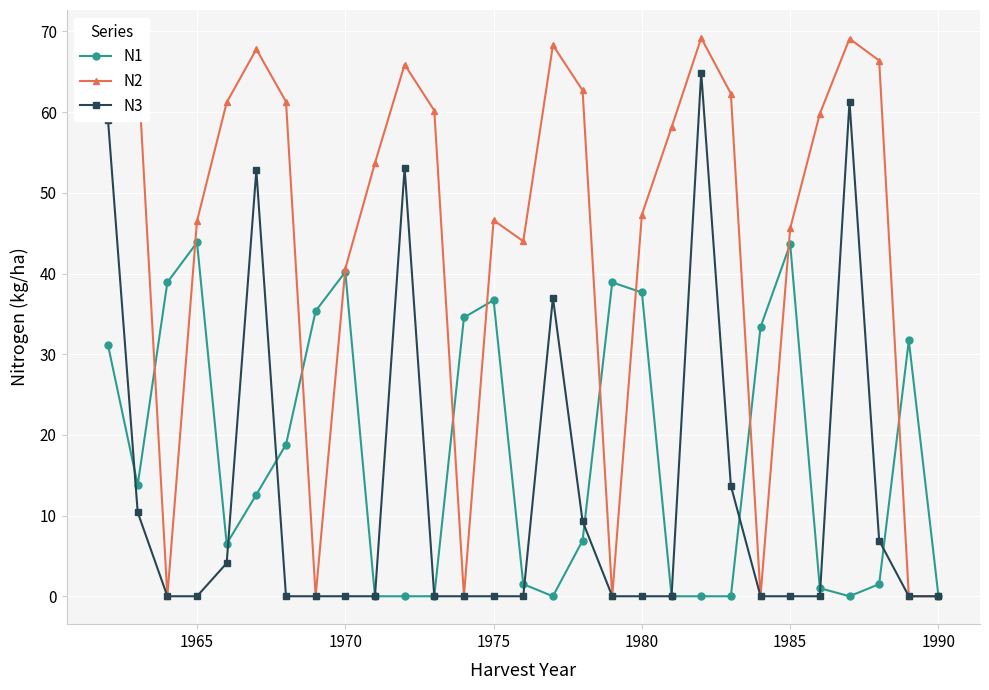

What is the value of the N1 point at the 5th from the left?

6.5